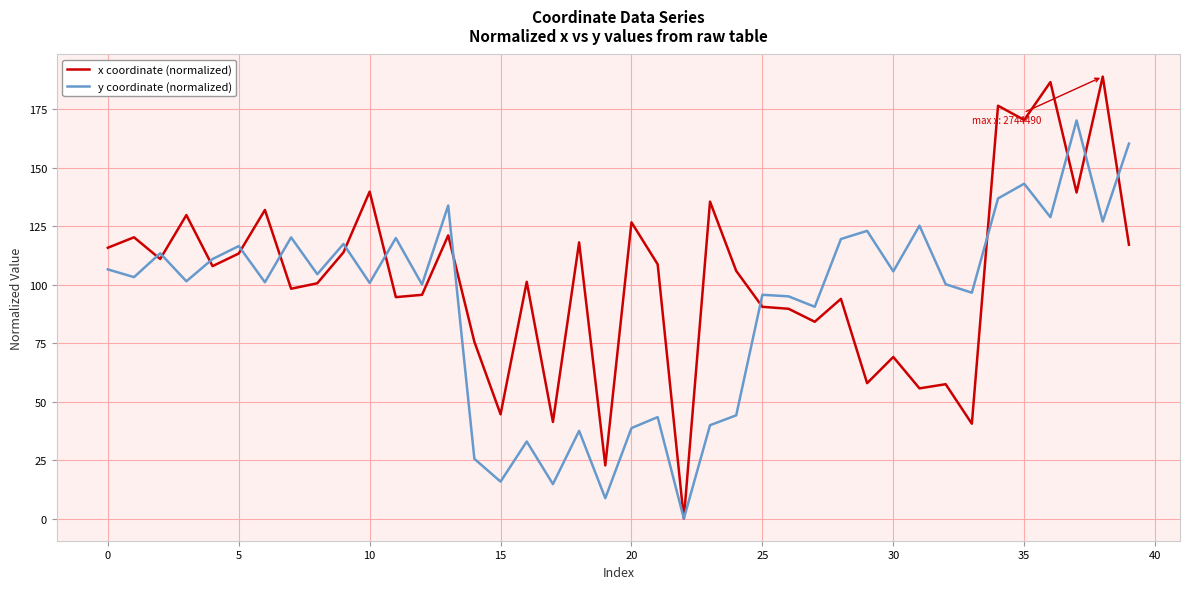

Rank the series by their maximum value, from highest to lowest.

x coordinate (normalized), y coordinate (normalized)